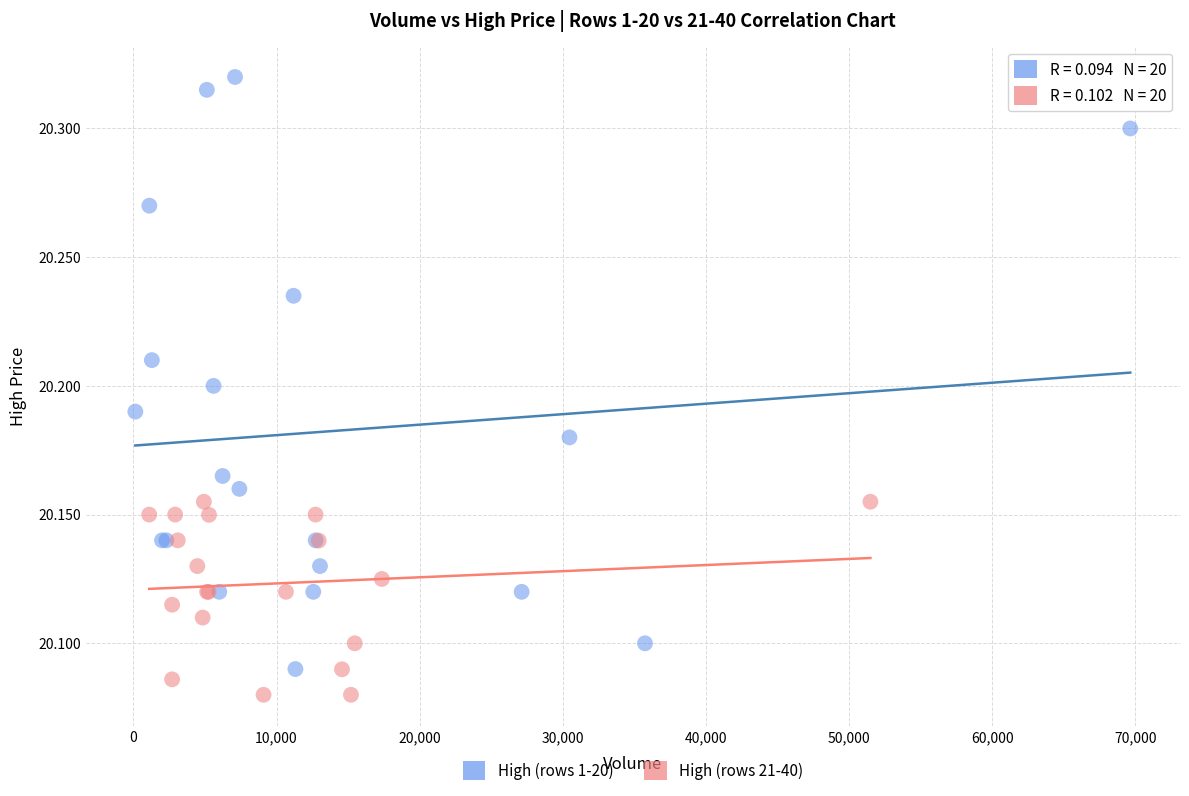

Which series has the largest Y range (max minus min)?

High (rows 1-20)